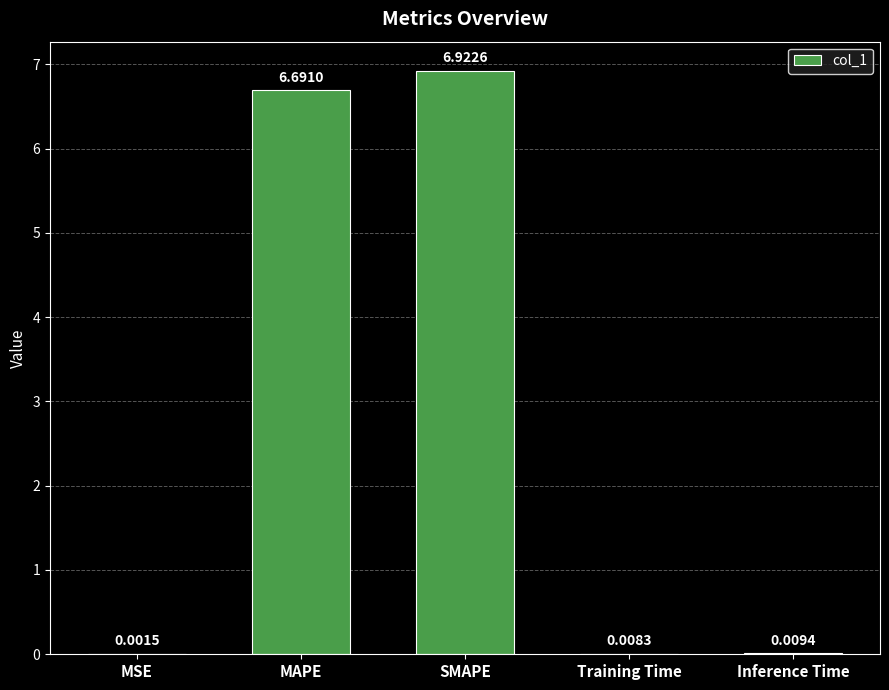

At which category does the chart reach its peak across all series?

SMAPE